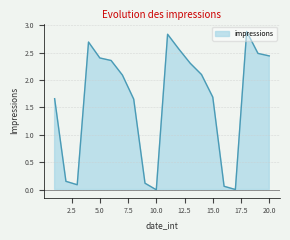

Which has a higher value, 4 or 11?

11